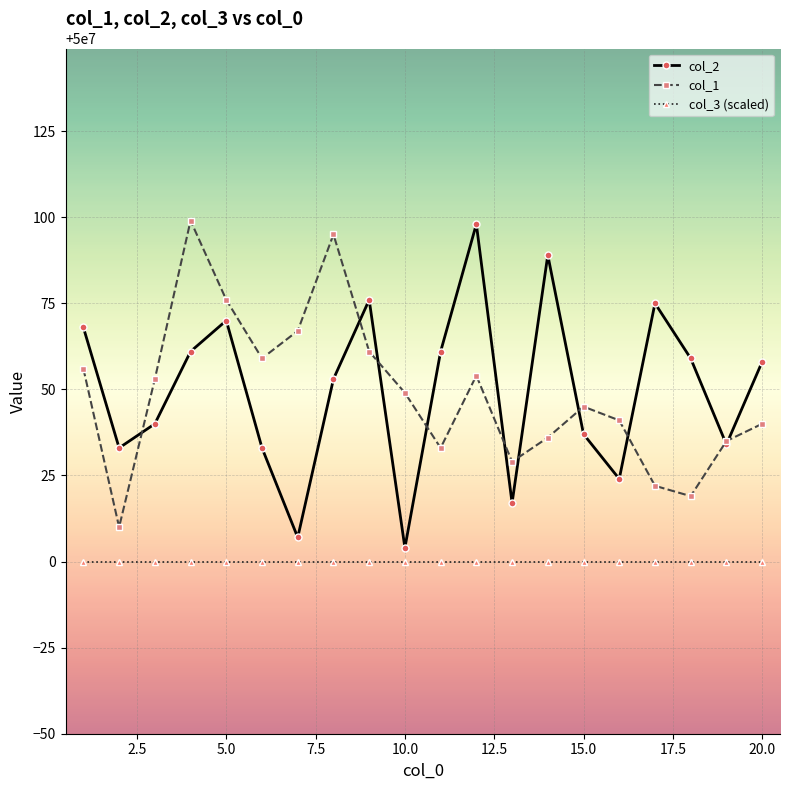

What is the maximum value shown in the chart?

50000099